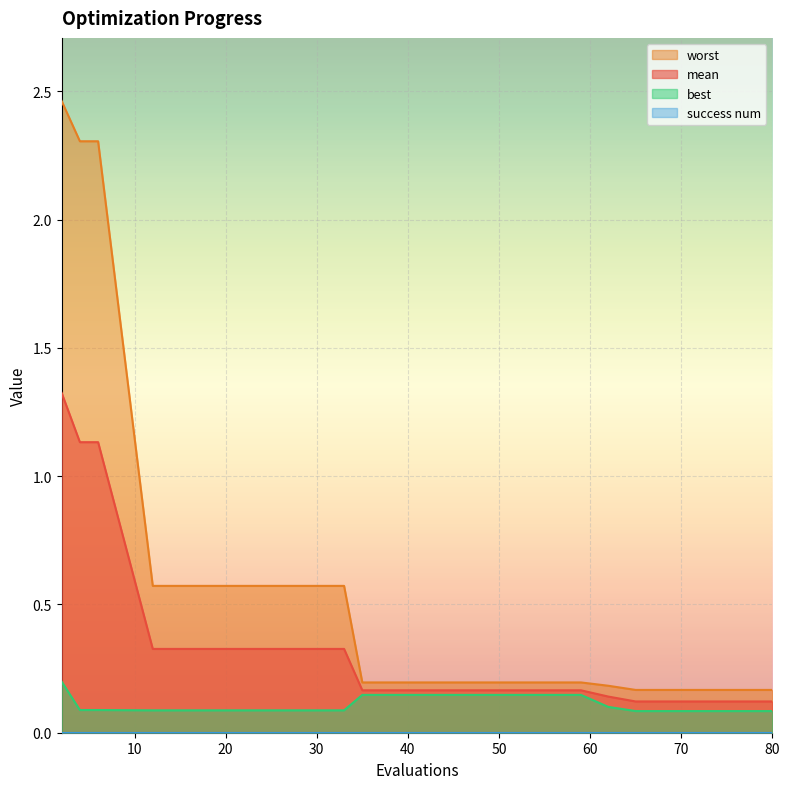

The value of mean at 65 is 0.0. True or false?

False